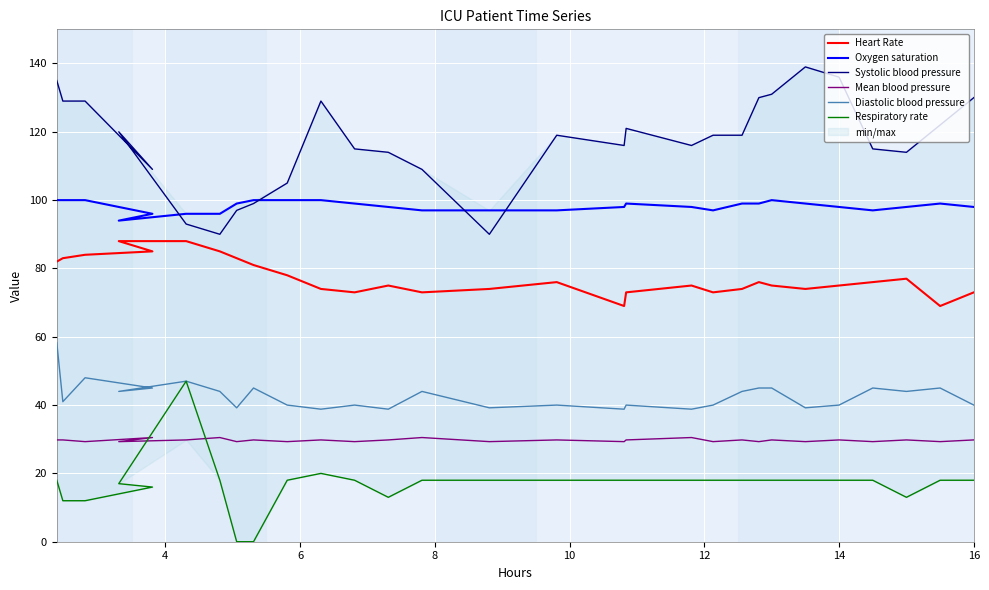

True or false: Systolic blood pressure has more than 2 points higher than both neighbors.

True